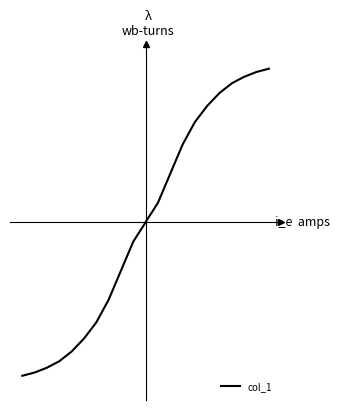

Does the chart have visible grid lines?

No